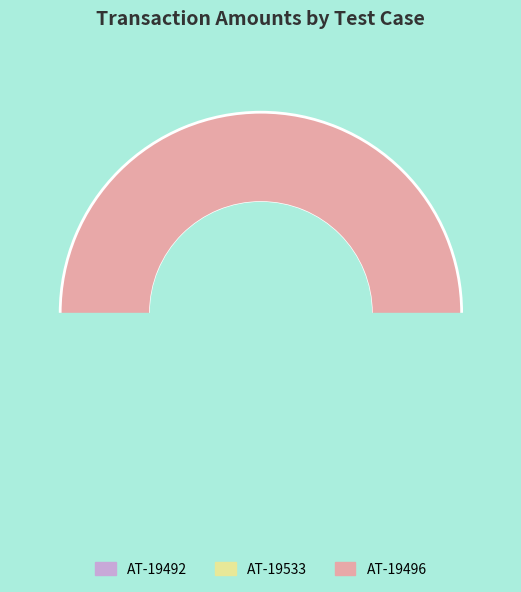

Which has a higher value, AT-19496 or AT-19492?

AT-19496